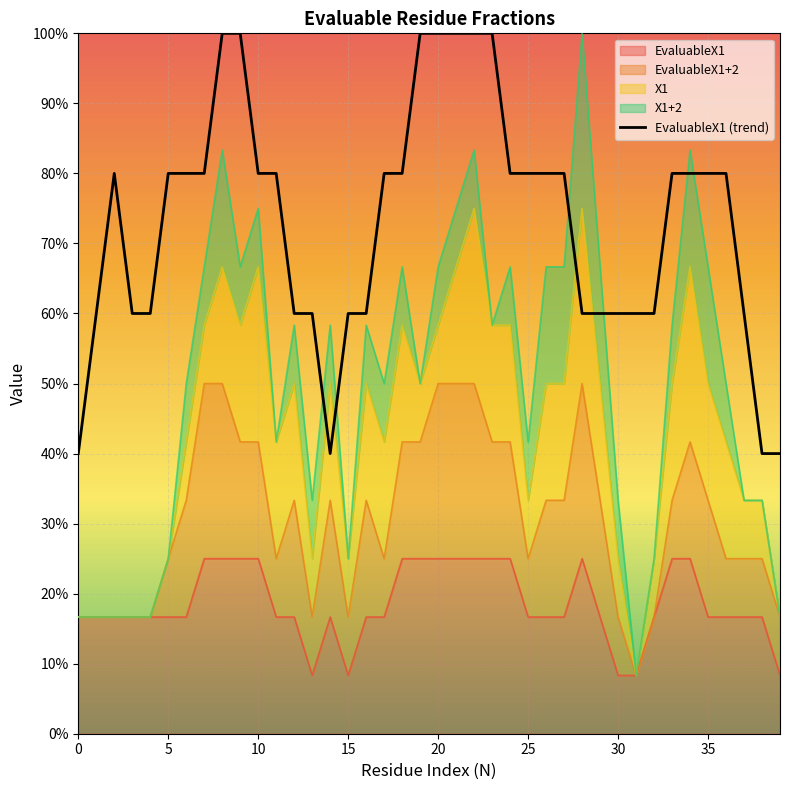

The chart shows a value of 0.6 at 32. True or false?

True